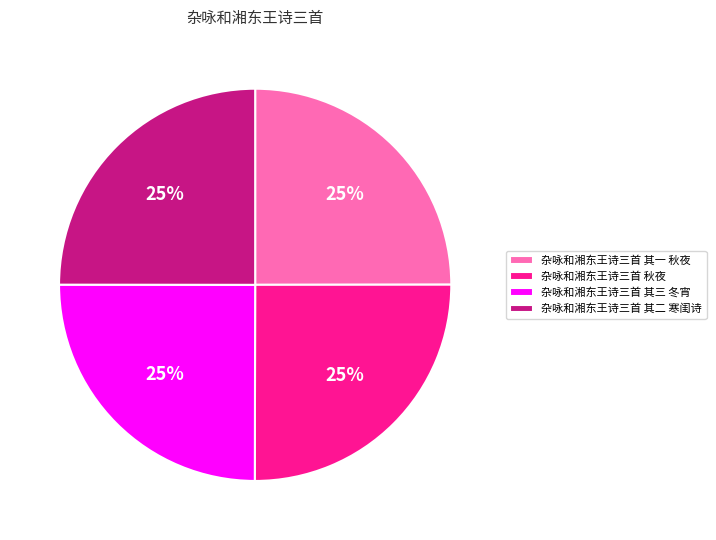

Does 杂咏和湘东王诗三首 其三 冬宵 represent more than half of the total?

No